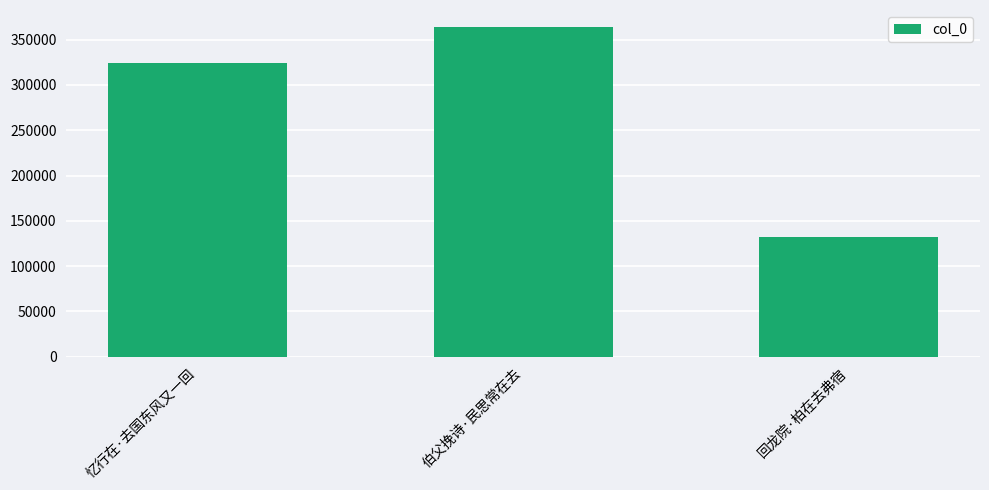

Rank the categories by value from highest to lowest.

伯父挽诗·民思常在去, 忆行在·去国东风又一回, 回龙院·柏在去弗宿